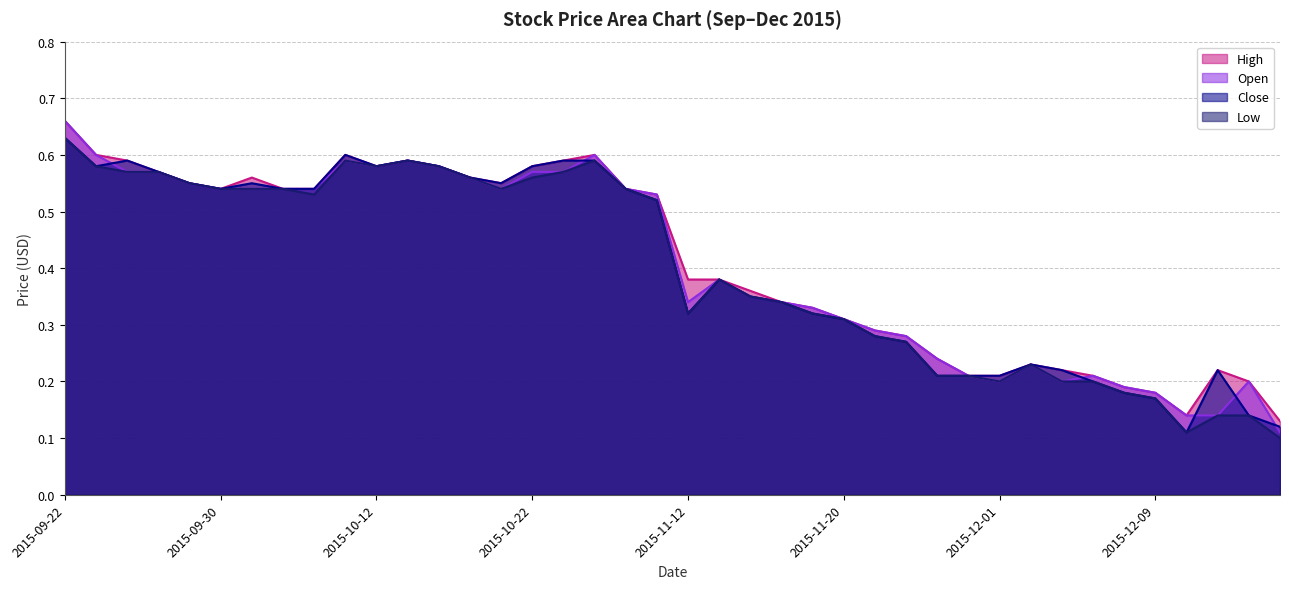

What is the spread (max minus min) of values at 2015-11-12?

0.1